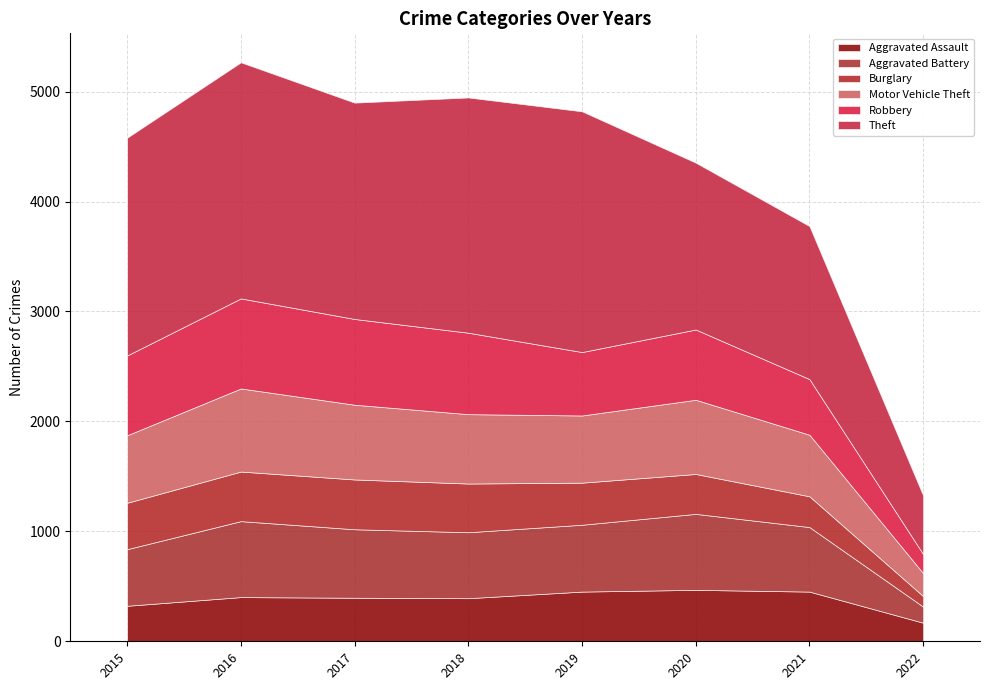

What is the approximate value of Aggravated Battery at 2020, to the nearest 50?

700